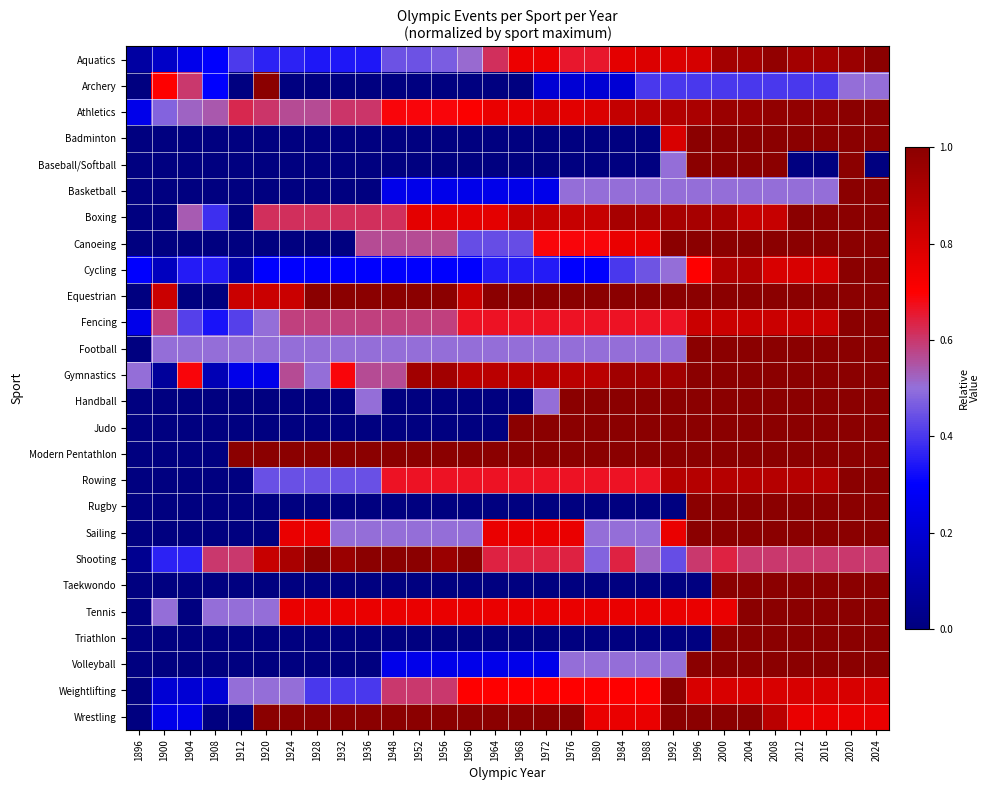

What is the spread (max minus min) of values at 1936?

1.0